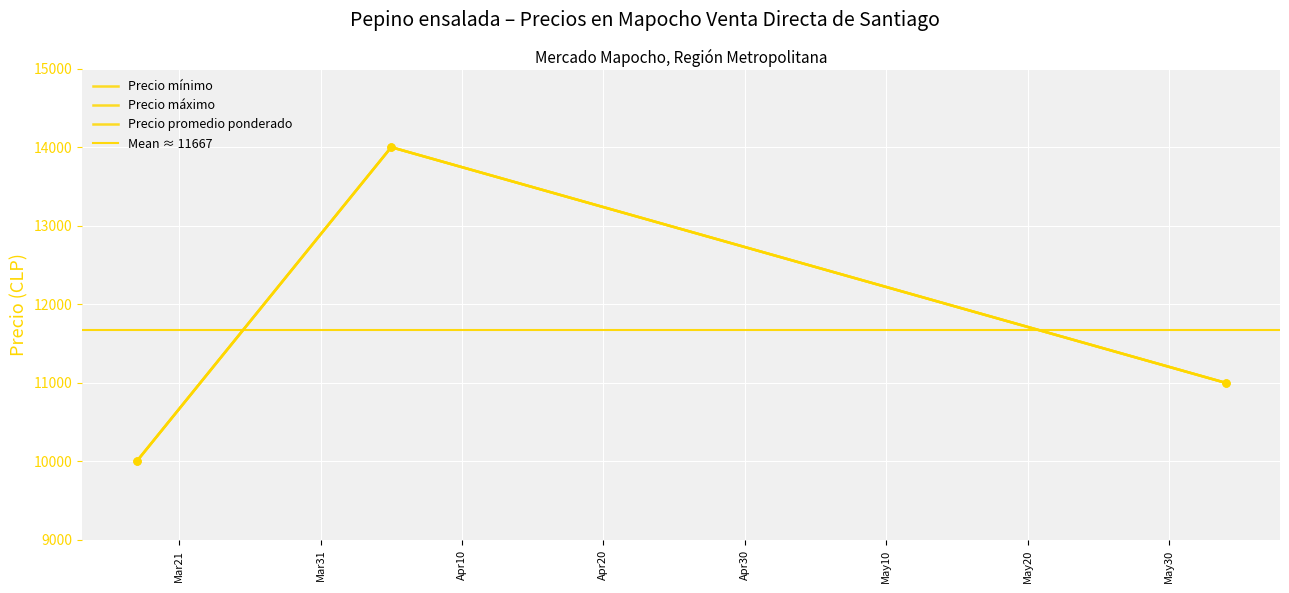

At how many categories does at least one series exceed 12155?

1